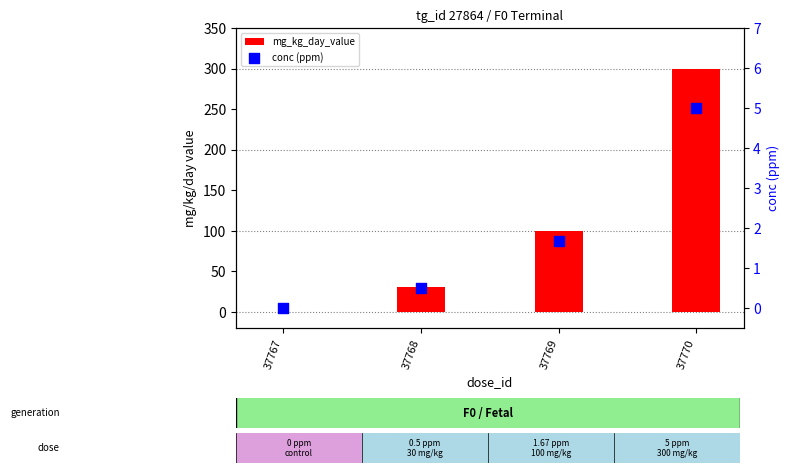

Which series reaches the minimum Y coordinate?

mg_kg_day_value